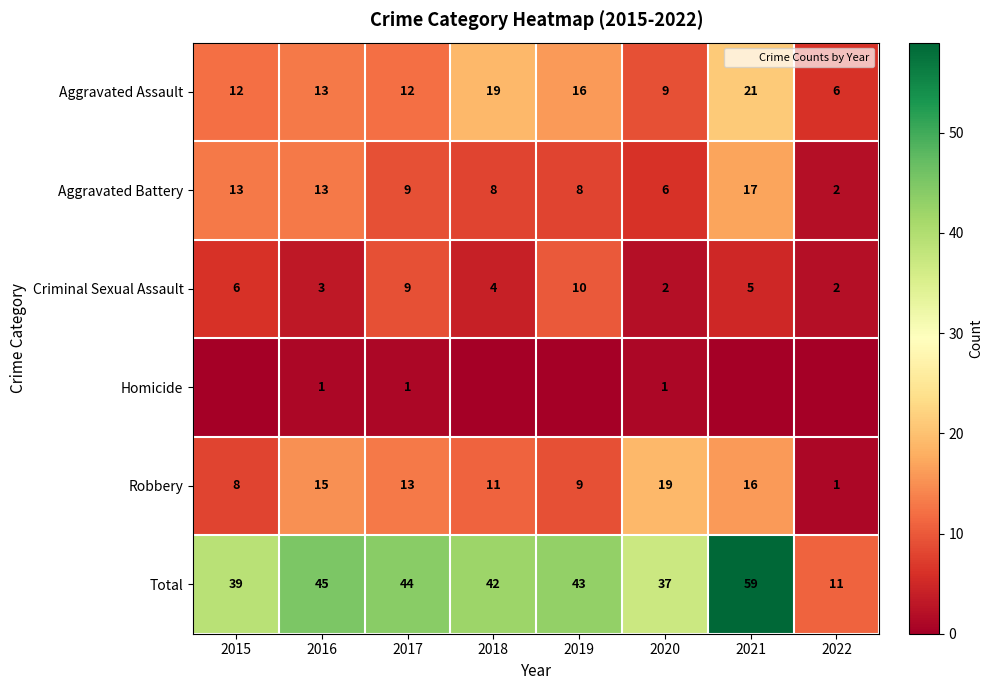

True or false: Criminal Sexual Assault has a value of 3 at 2020.

False